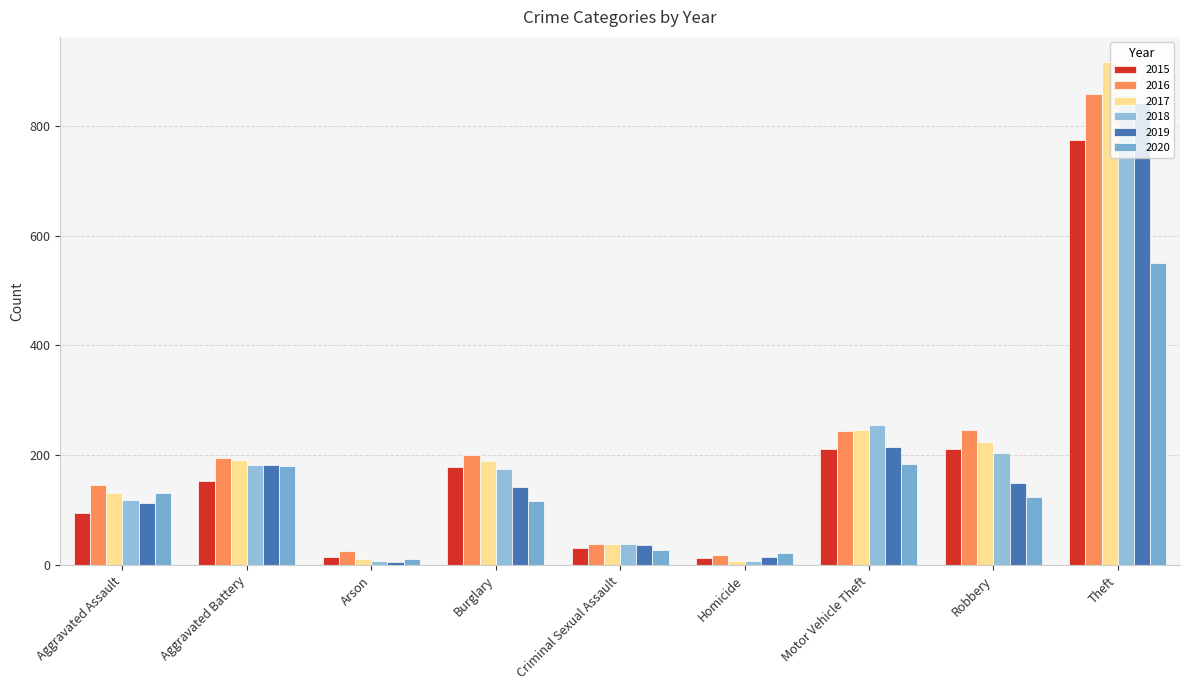

What is the sum of the 2020 values at Homicide and Theft?

573